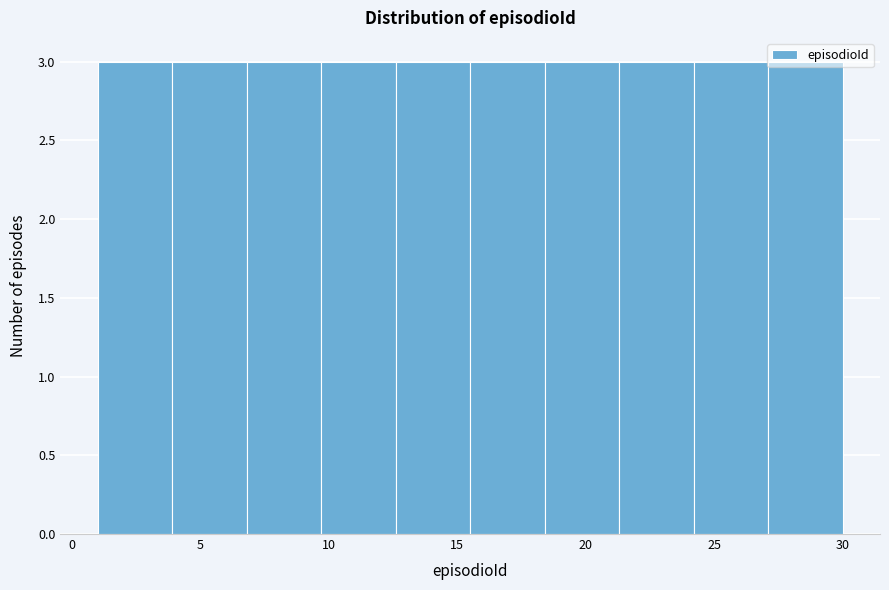

Reading left to right, transcribe this chart: for each bar, give the range it covers on the x-axis and its height. Neither the bar edges nor the heights are printed on the chart, so give them approximately, as read against the axes.

1.0 to 3.9: 3
3.9 to 6.8: 3
6.8 to 9.7: 3
9.7 to 12.6: 3
12.6 to 15.5: 3
15.5 to 18.4: 3
18.4 to 21.3: 3
21.3 to 24.2: 3
24.2 to 27.1: 3
27.1 to 30.0: 3